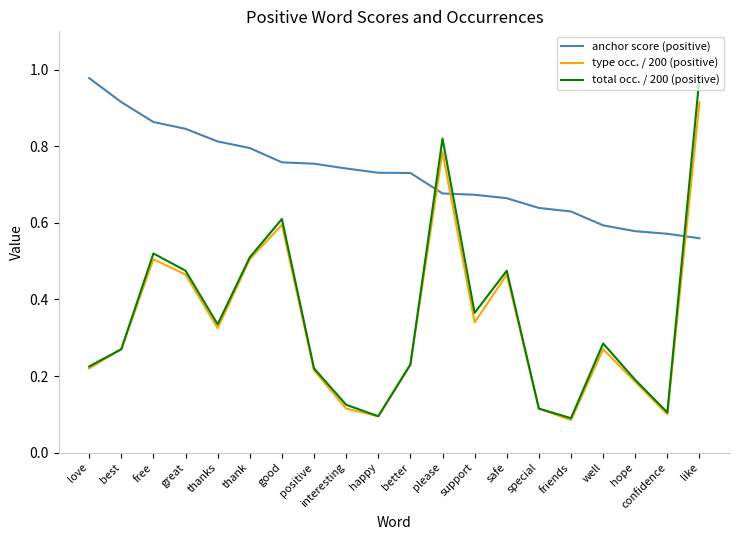

Is the value of type occ. / 200 (positive) at special greater than the value of total occ. / 200 (positive) at hope?

No